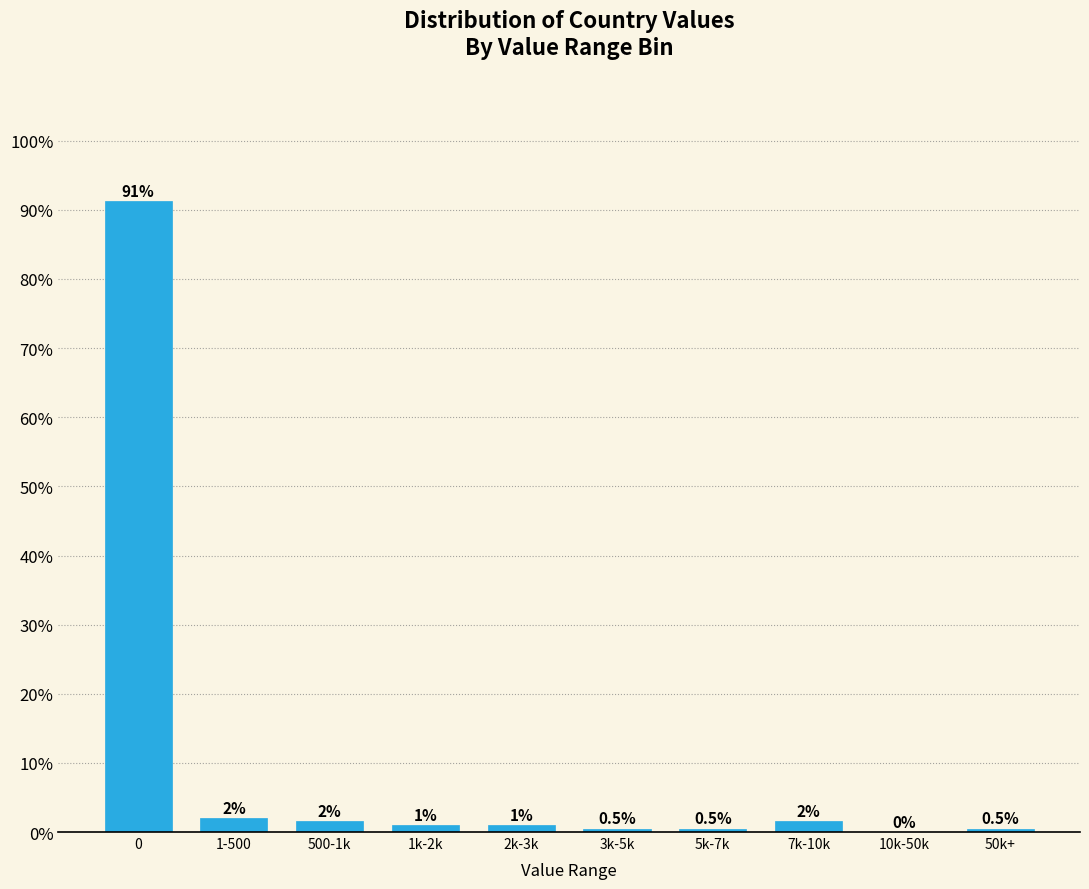

Is it true that the value at 0 is 128.4?

False